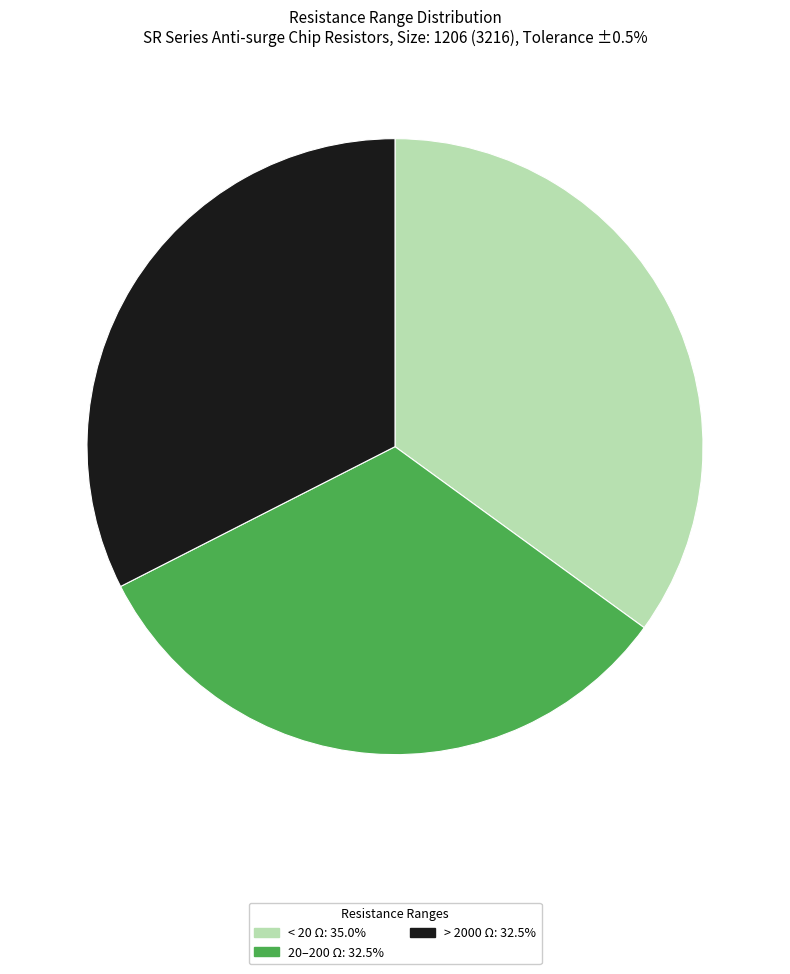

Combined, do < 20 Ω: 35.0% and 20–200 Ω: 32.5% account for over 50%?

Yes